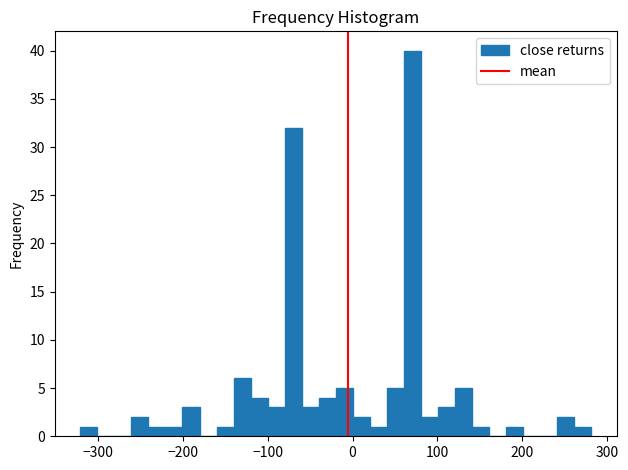

Around what value on the x-axis is the tallest bar? Give the approximate position of its centre, as read against the axis.

70